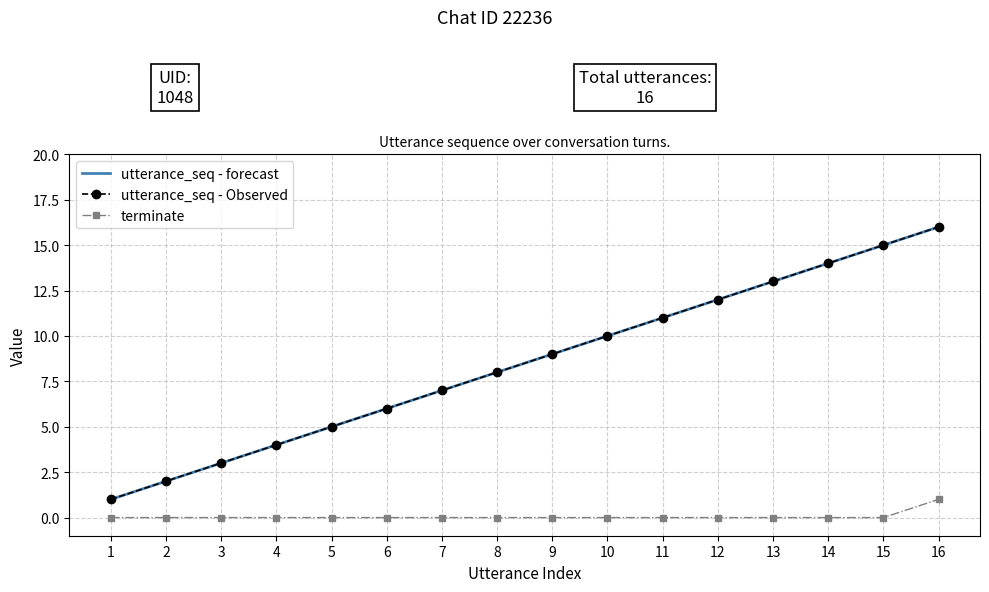

What is the sum of all utterance_seq values?

136